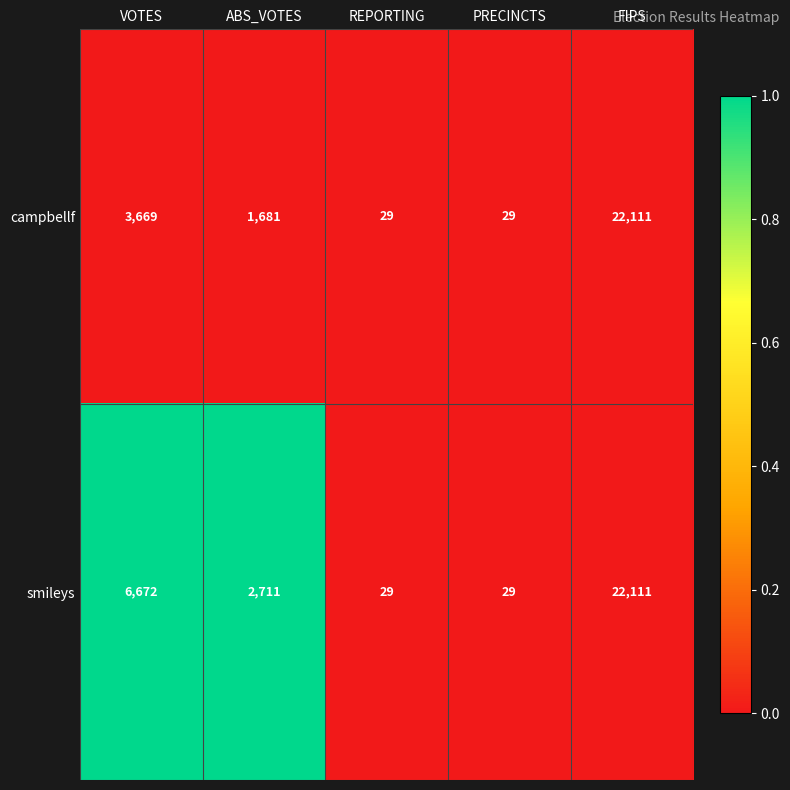

The campbellf series shows 14 at REPORTING. True or false?

False